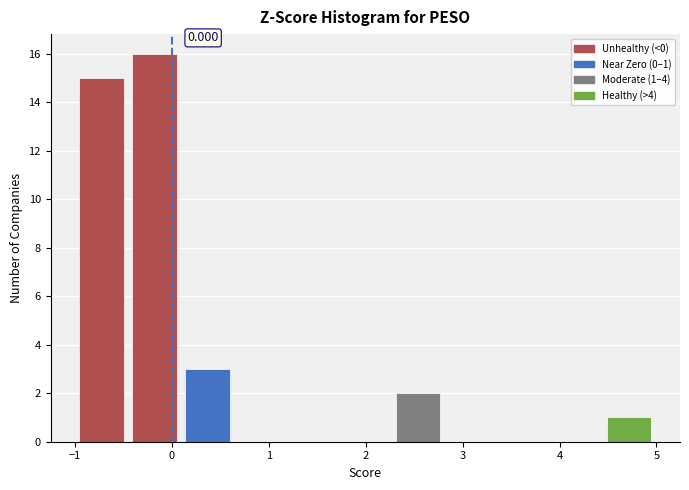

Which range on the x-axis has the tallest bar?

-0.4 to 0.1